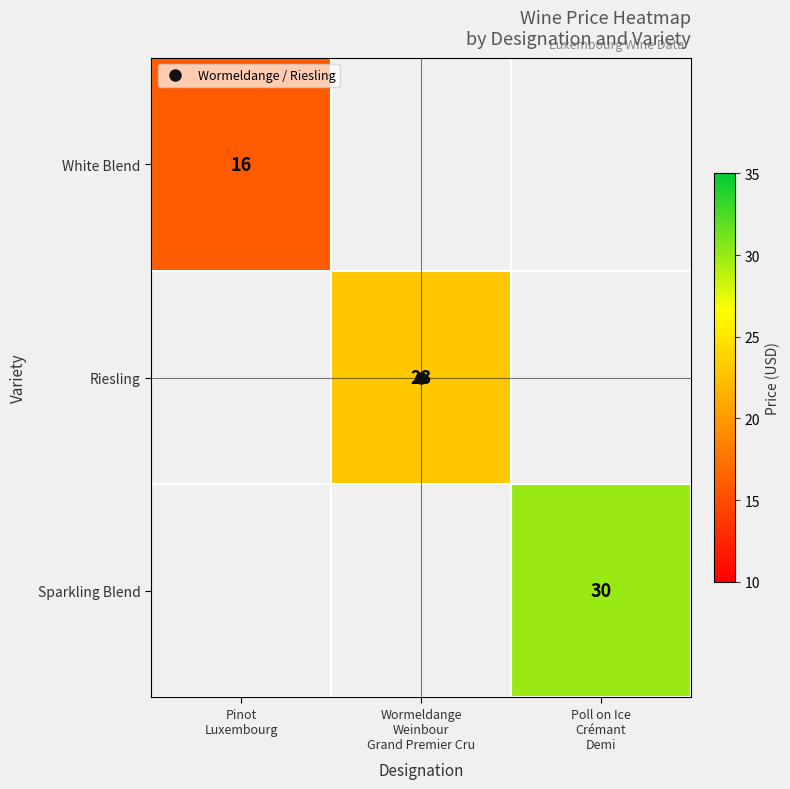

At which category does the chart reach its peak across all series?

Poll on Ice
Crémant
Demi